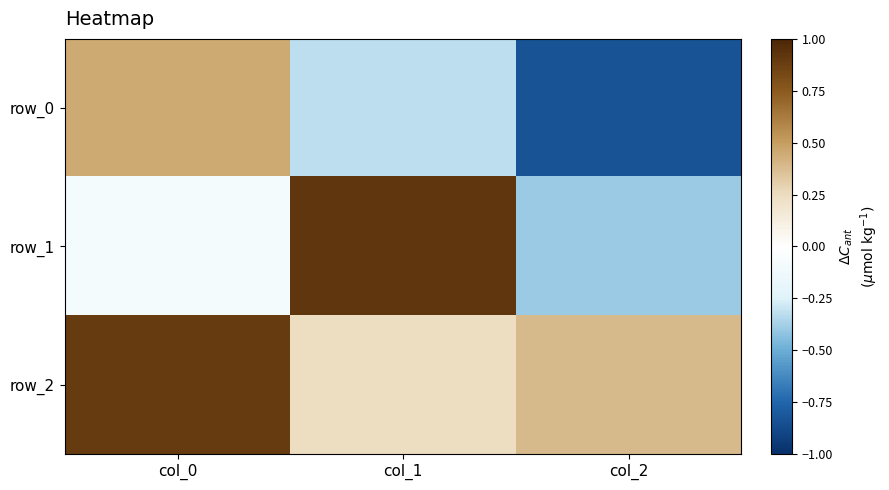

Which series has the largest total across all categories?

row_2